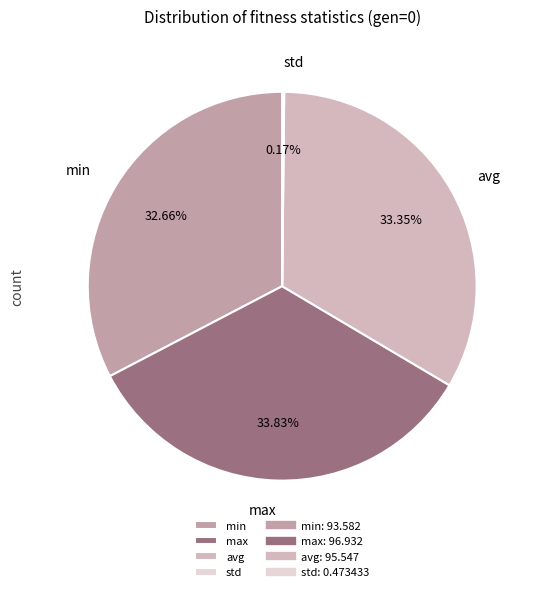

Between min and avg, which is larger?

avg